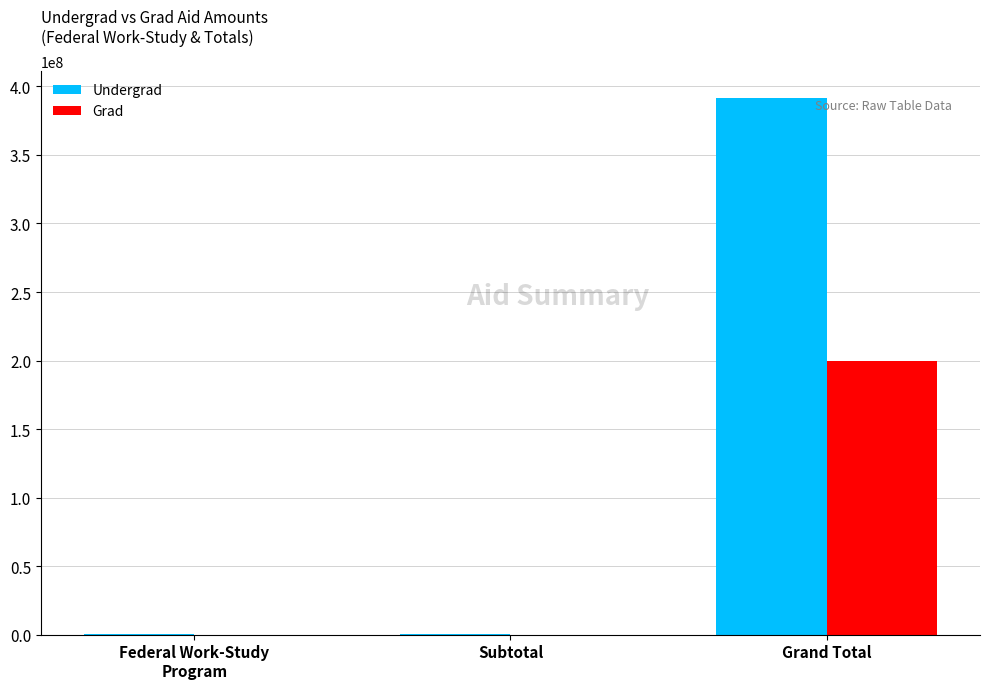

True or false: Undergrad has a value of 190571075 at Grand Total.

False